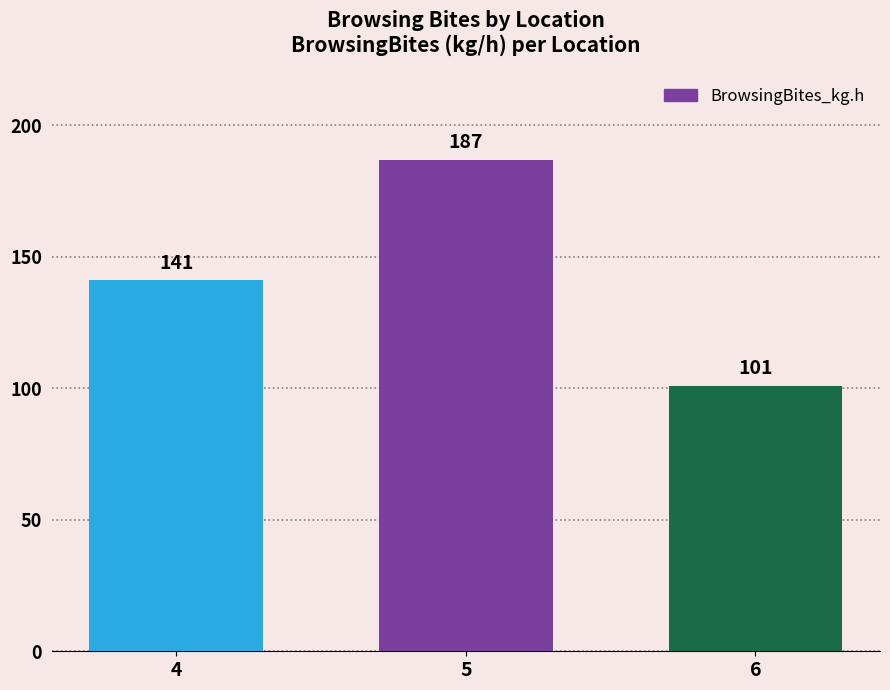

Rank the categories by value from highest to lowest.

5, 4, 6